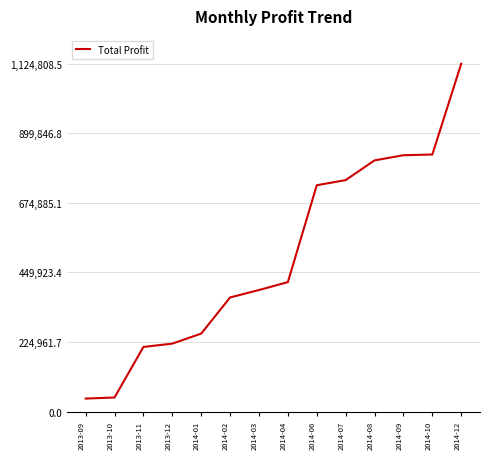

What is the difference between the values at 2013-09 and 2013-11?

166908.0